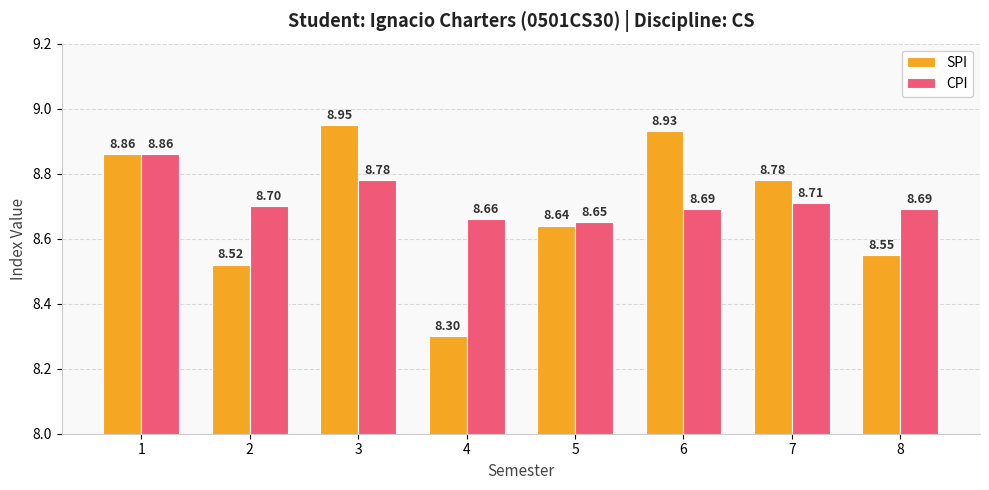

True or false: CPI has a value of 14.9 at 7.

False